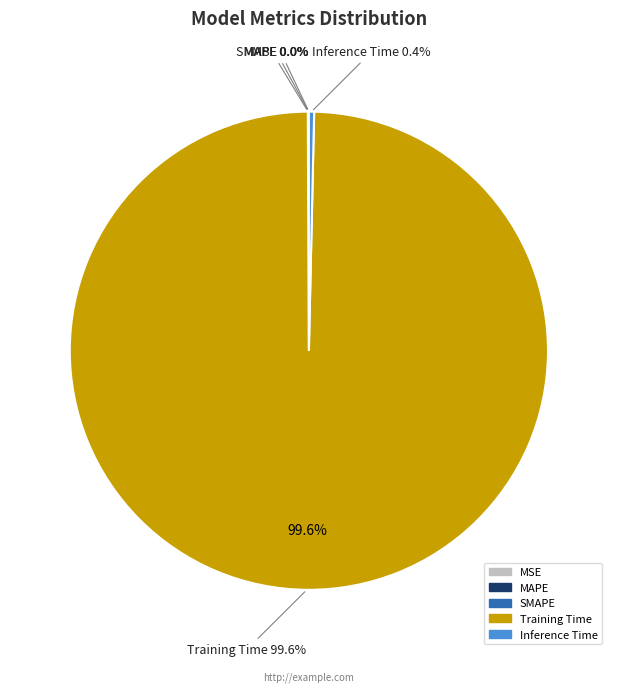

What is the majority slice?

Training Time